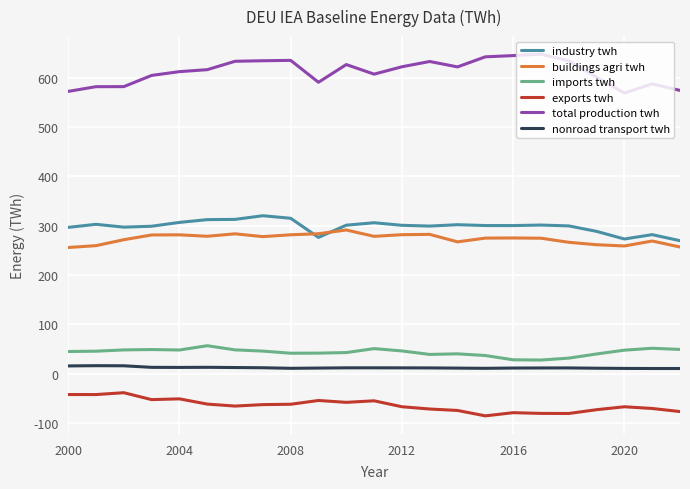

What is the minimum value for imports twh?

27.8